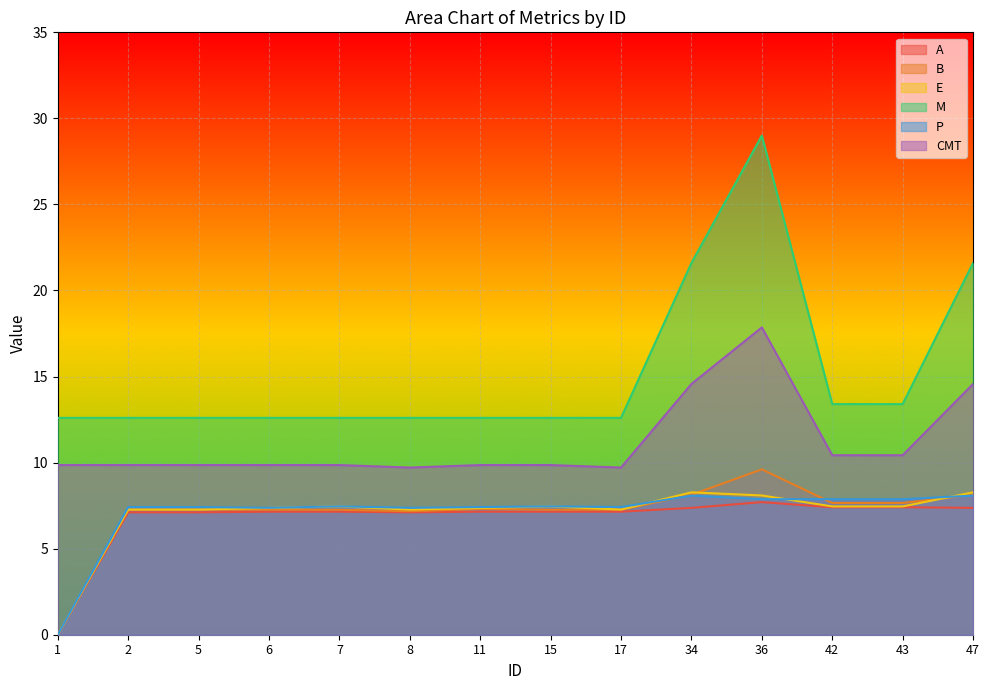

At which category is the sum across all series the highest?

36